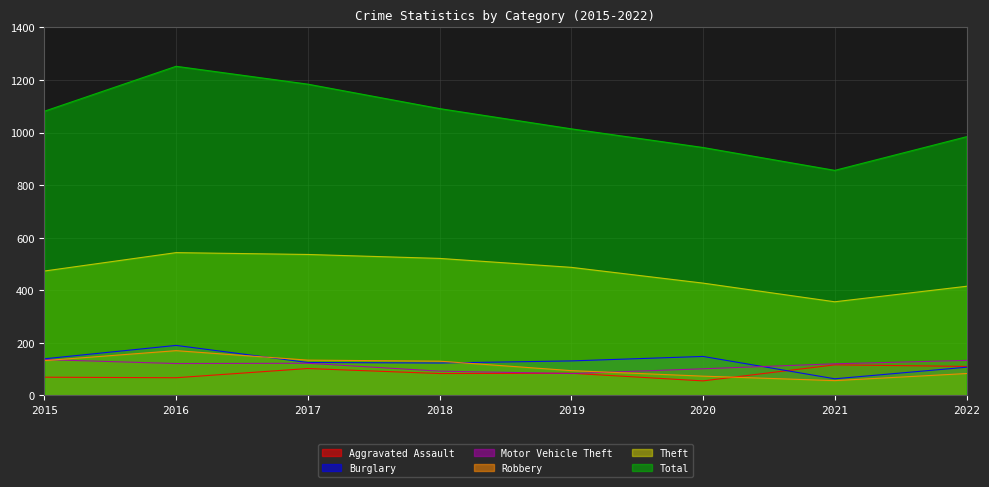

What is the difference between the maximum and minimum values in the Motor Vehicle Theft series?

53